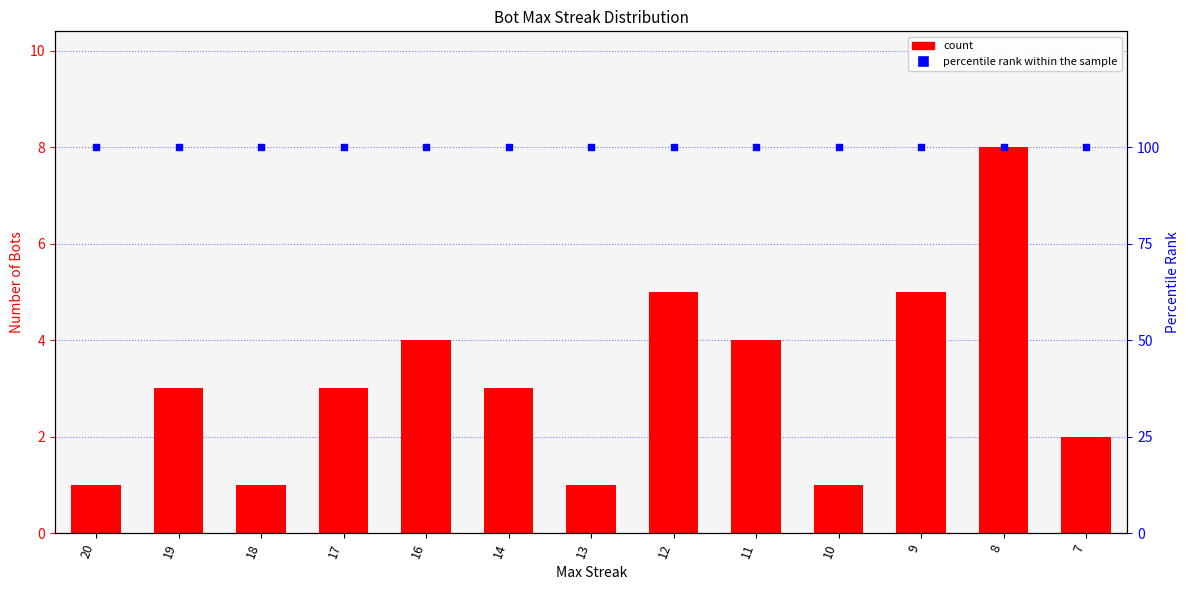

Which series has the widest spread of Y values?

Bot Count